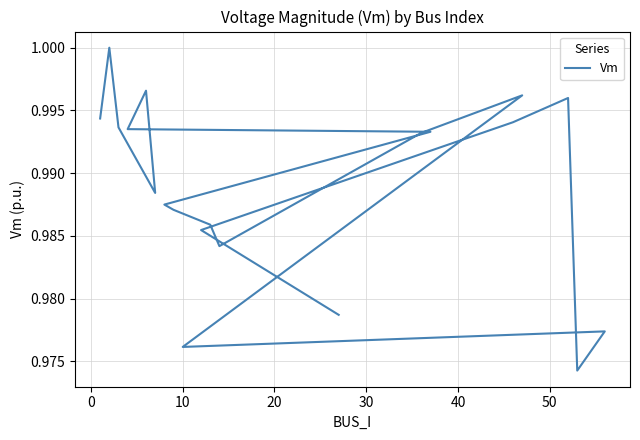

Count the values in the range 0 to 1.

20